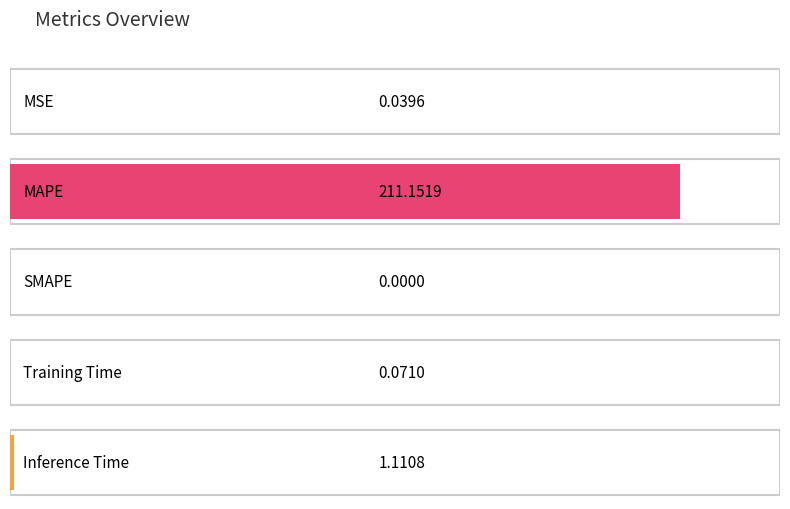

List the labels in order of value, largest first.

MAPE, Inference Time, Training Time, MSE, SMAPE